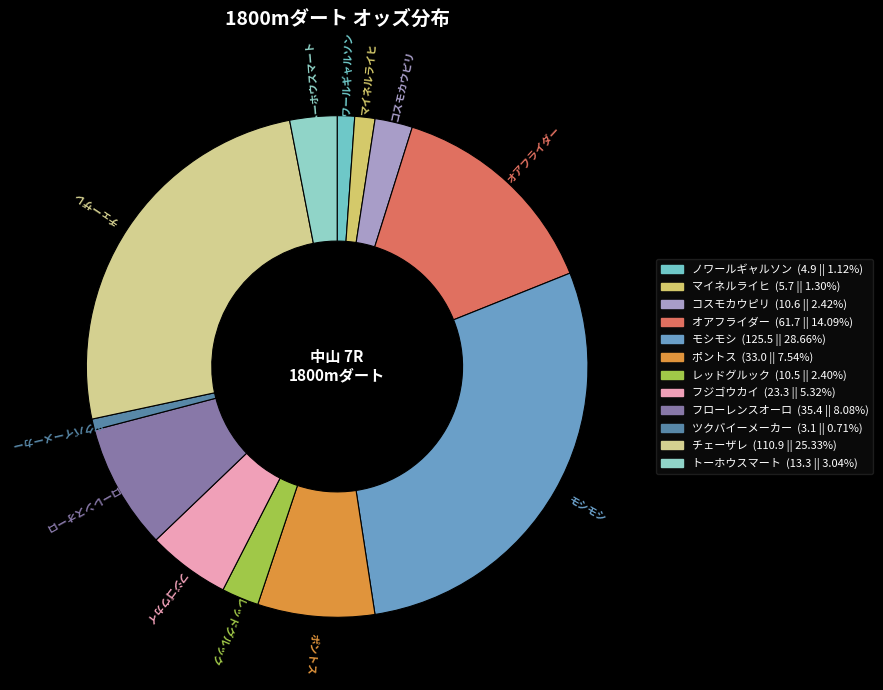

Which category has the biggest portion of the pie?

モシモシ